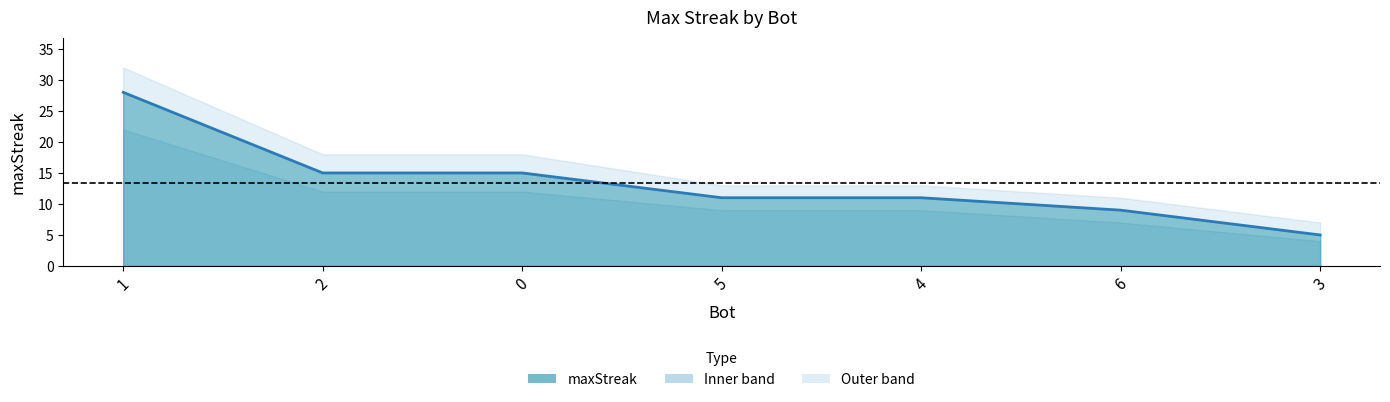

Reading right to left, what are all the values shown in this chart?

5	9	11	11	15	15	28